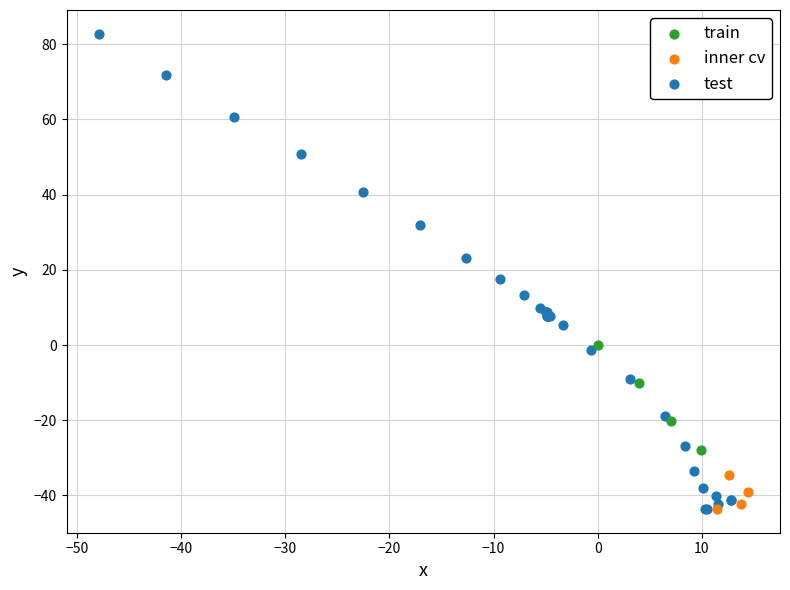

Which series contains the highest Y value?

test